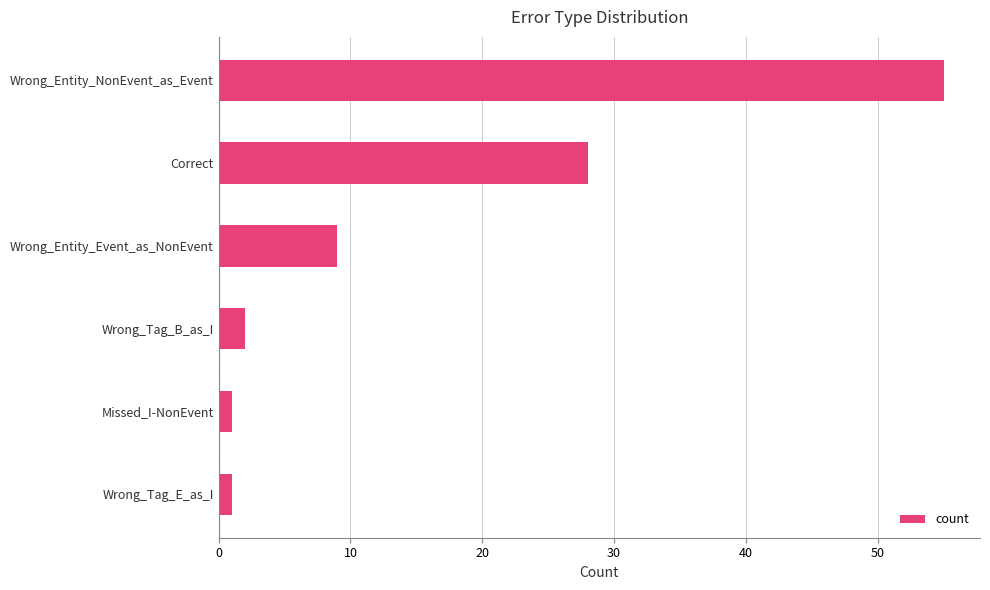

Count the number of categories in the chart.

6